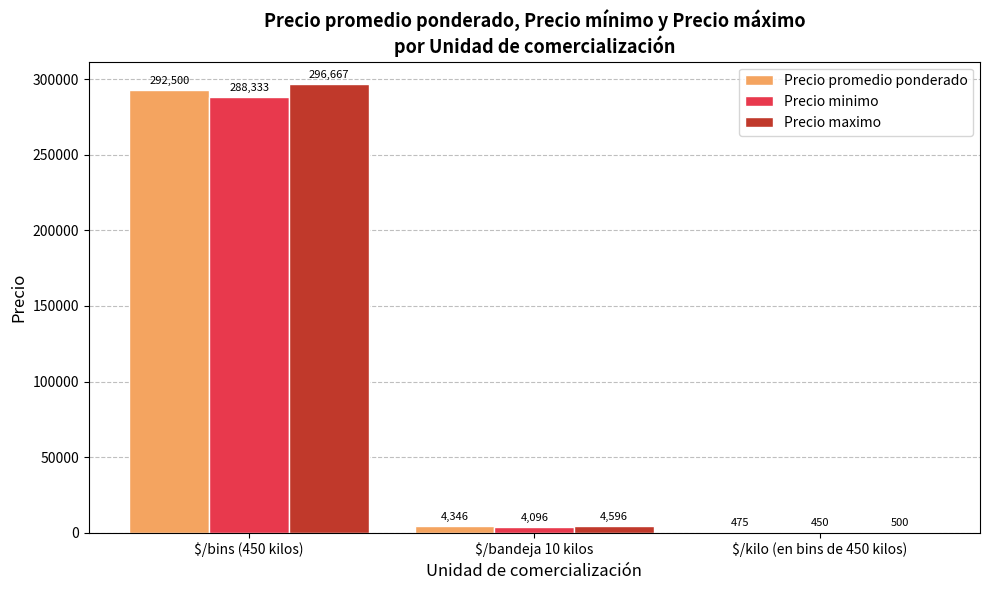

At which category is the sum across all series the highest?

$/bins (450 kilos)